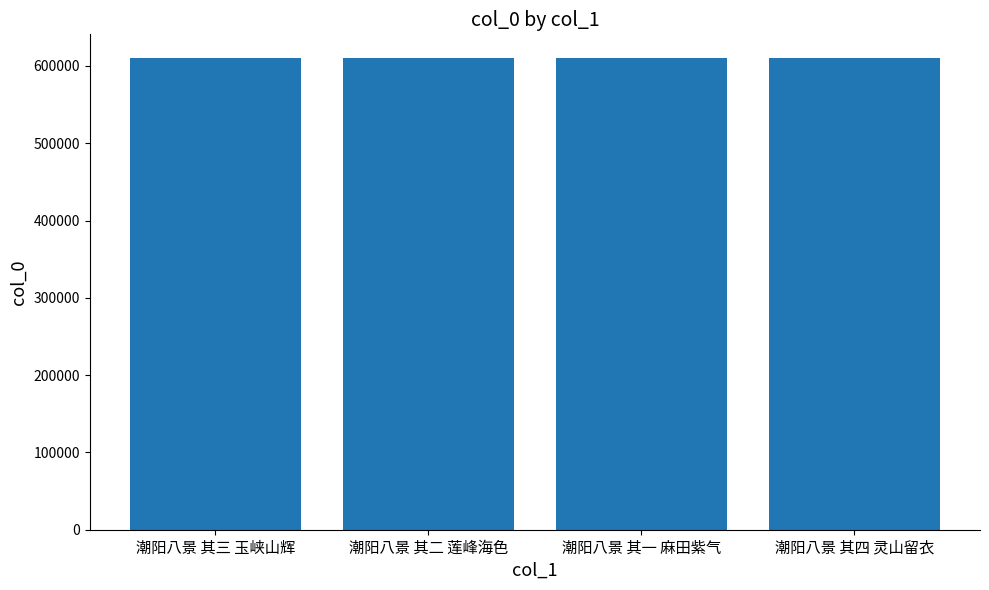

Is it true that the value at 潮阳八景 其三 玉峡山辉 is 610416?

True